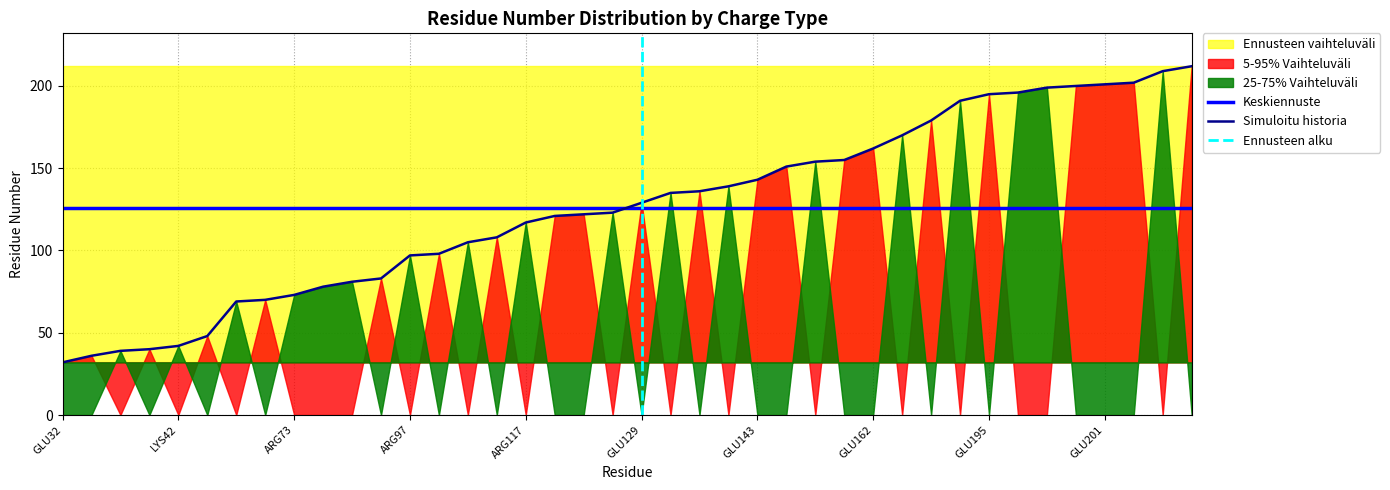

The value of Simuloitu historia at GLU143 is 232. True or false?

False